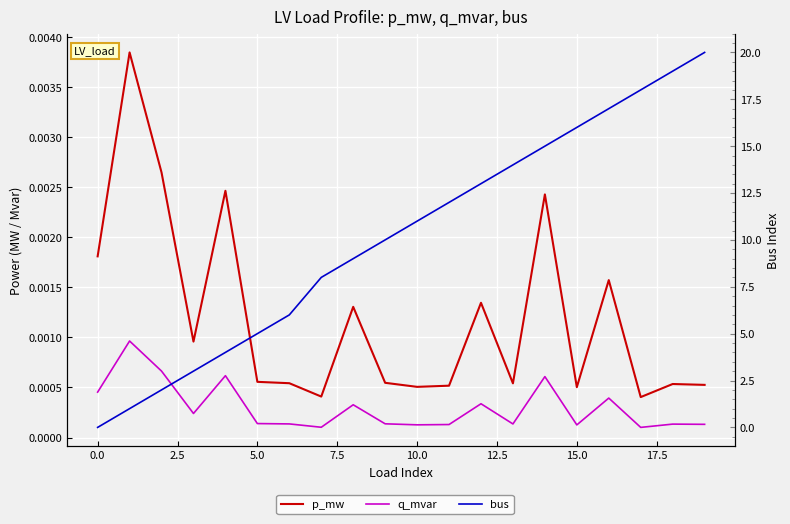

Reading left to right, what are all the values shown in this chart?

p_mw: 0.0	0.0	0.0	0.0	0.0	0.0	0.0	0.0	0.0	0.0	0.0	0.0	0.0	0.0	0.0	0.0	0.0	0.0	0.0	0.0
q_mvar: 0.0	0.0	0.0	0.0	0.0	0.0	0.0	0.0	0.0	0.0	0.0	0.0	0.0	0.0	0.0	0.0	0.0	0.0	0.0	0.0
bus: 0.0	1.0	2.0	3.0	4.0	5.0	6.0	8.0	9.0	10.0	11.0	12.0	13.0	14.0	15.0	16.0	17.0	18.0	19.0	20.0